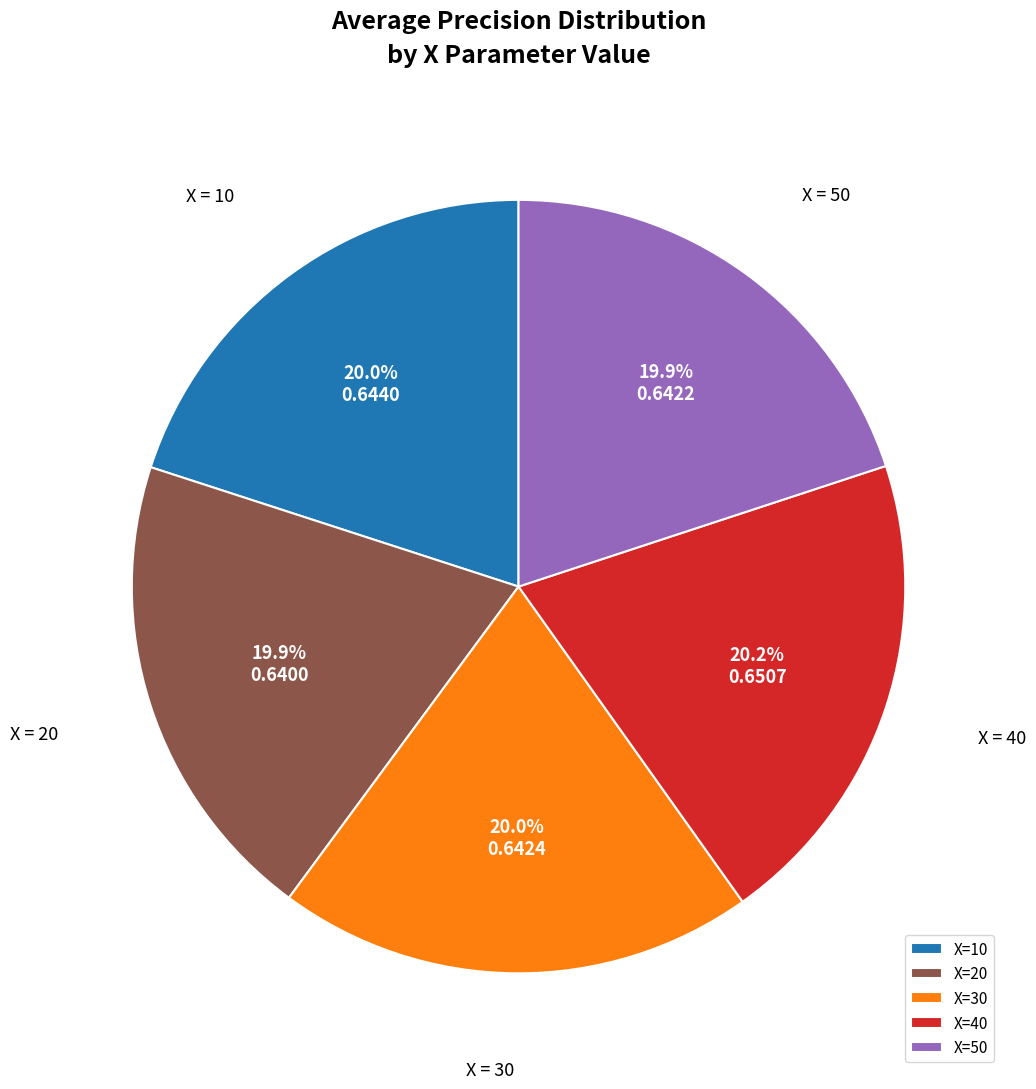

Is there a majority slice in this chart?

No